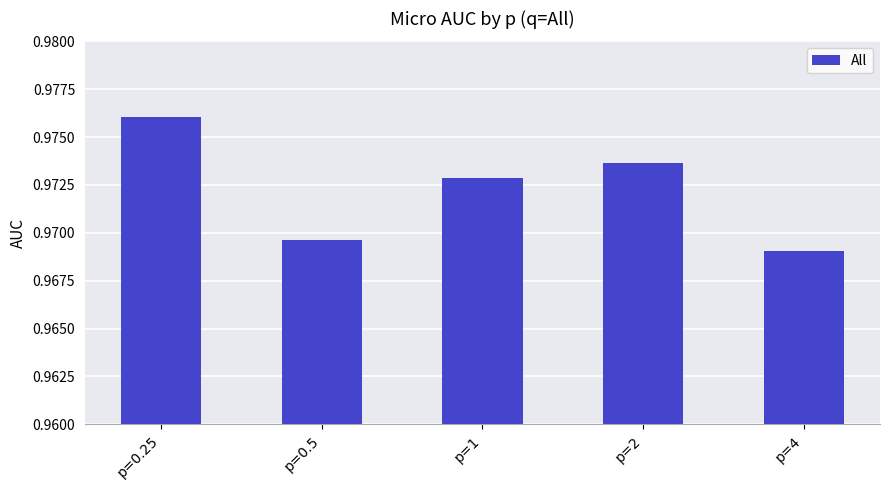

What is the label of the 1st bar from the right?

p=4